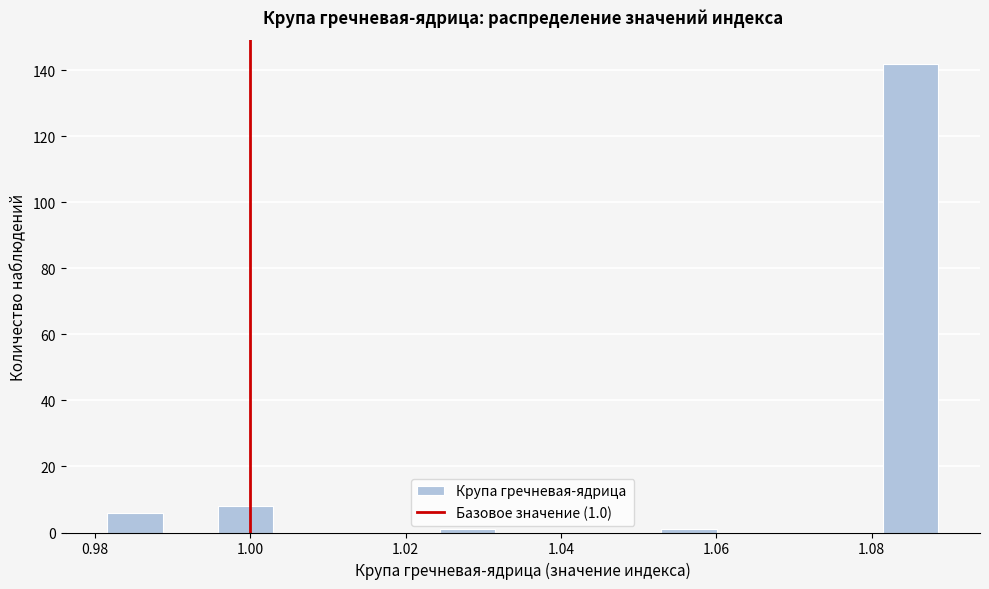

Read against the x-axis, roughly where is the centre of the tallest bar?

1.086